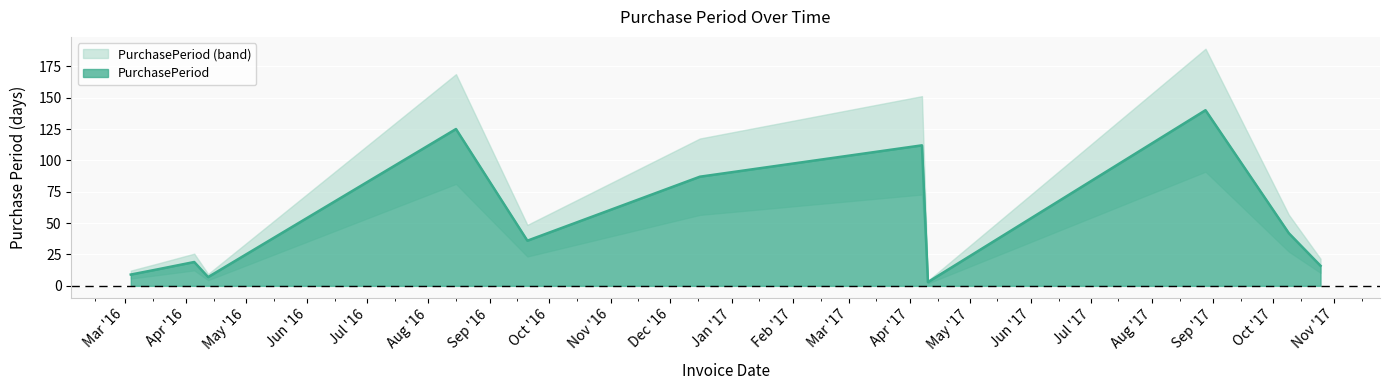

Is it true that the value at 2016-03-04 is 6?

False